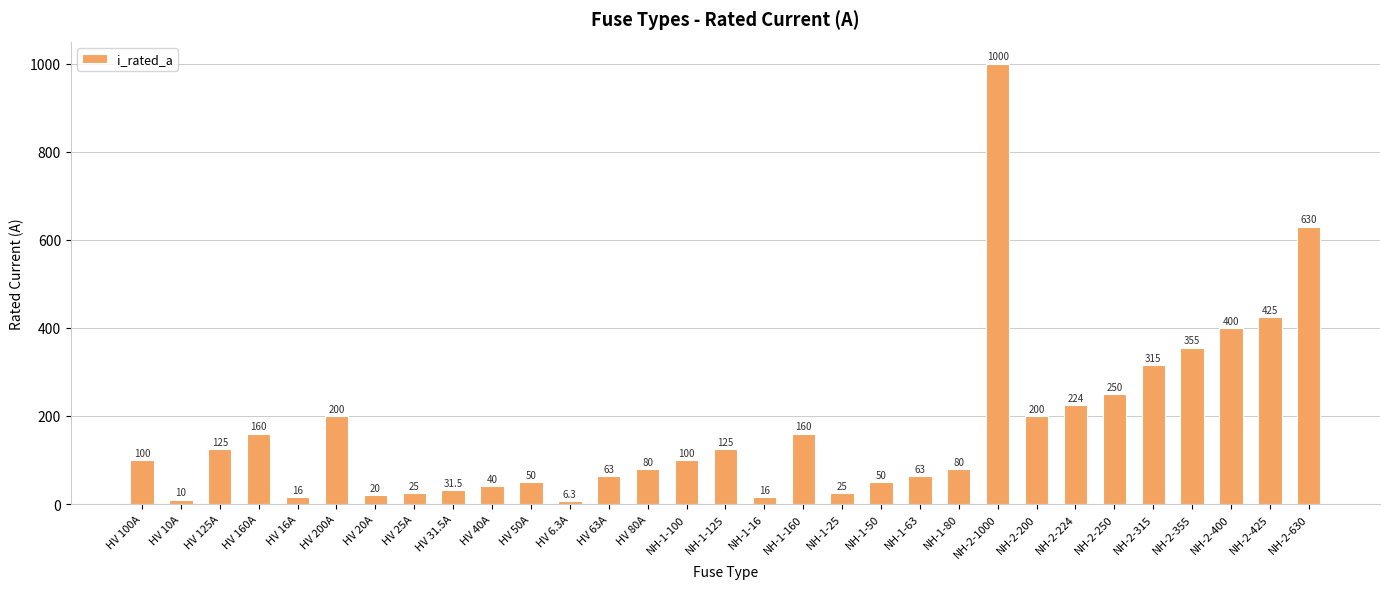

Which has a higher value, NH-2-200 or HV 6.3A?

NH-2-200